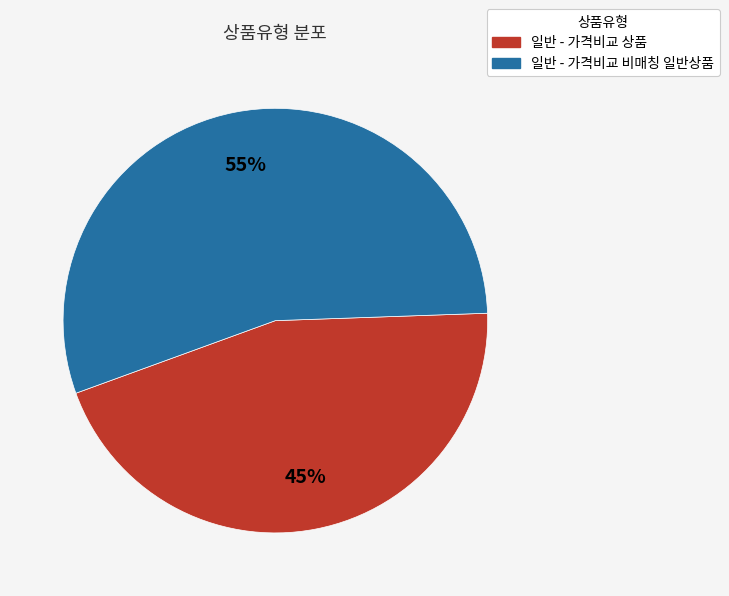

Does any single category account for the majority?

Yes